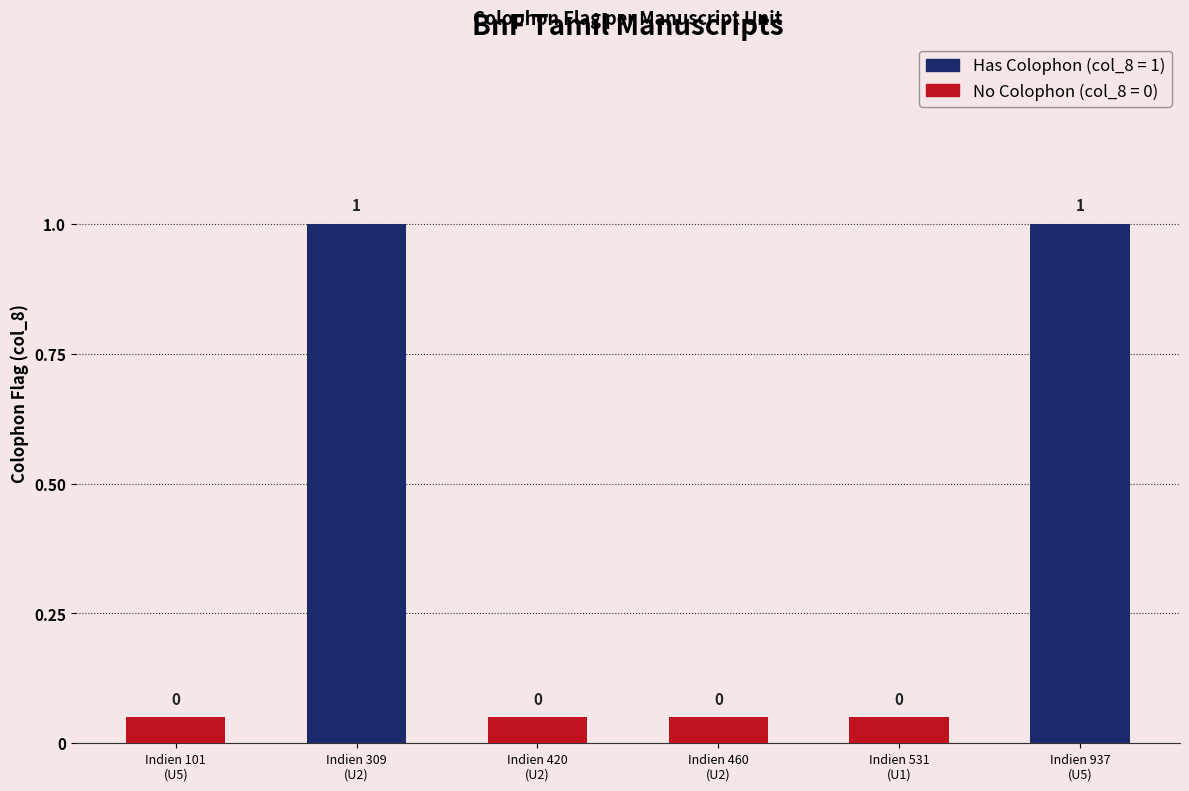

How many values are above zero?

2